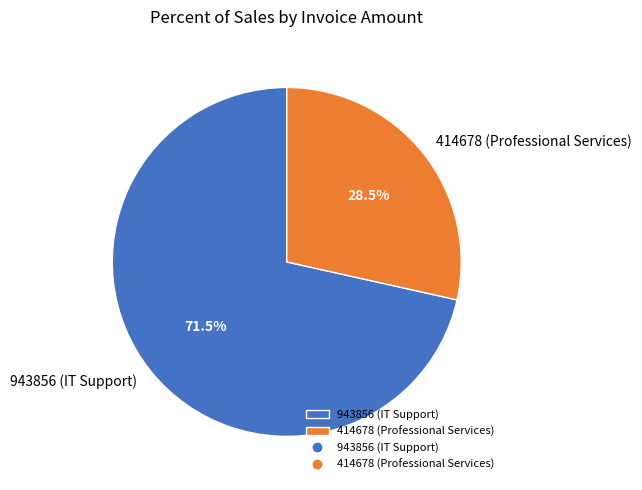

Rank the categories by value from highest to lowest.

943856 (IT Support), 414678 (Professional Services)